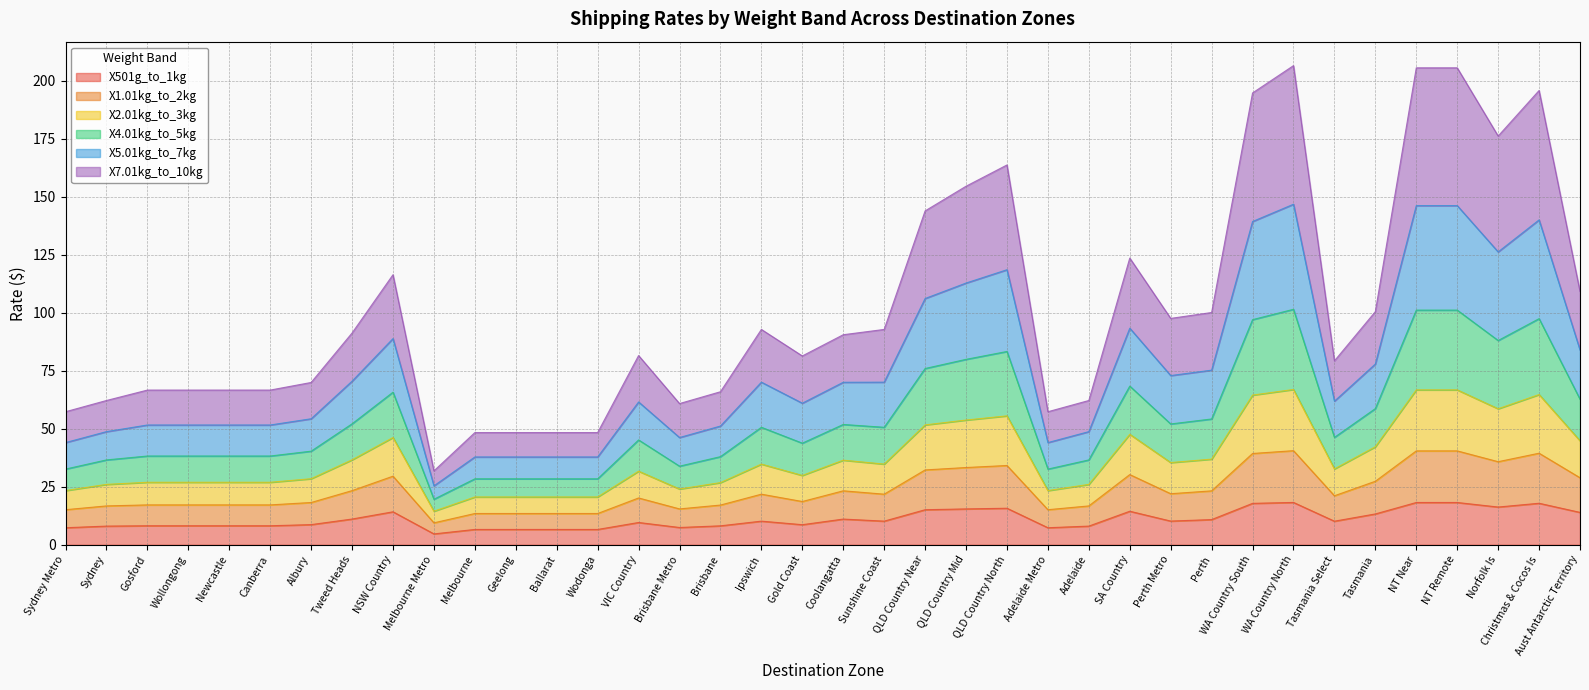

At which category is the sum across all series the highest?

WA Country North